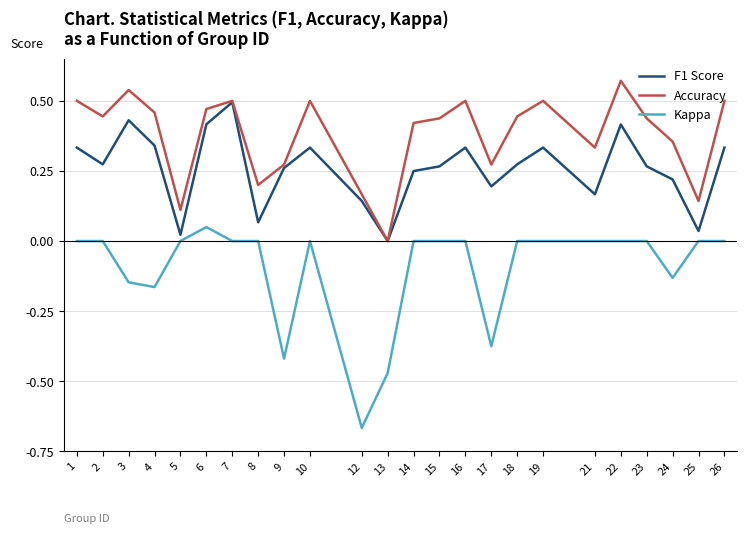

Which category has the lowest value across all series?

12